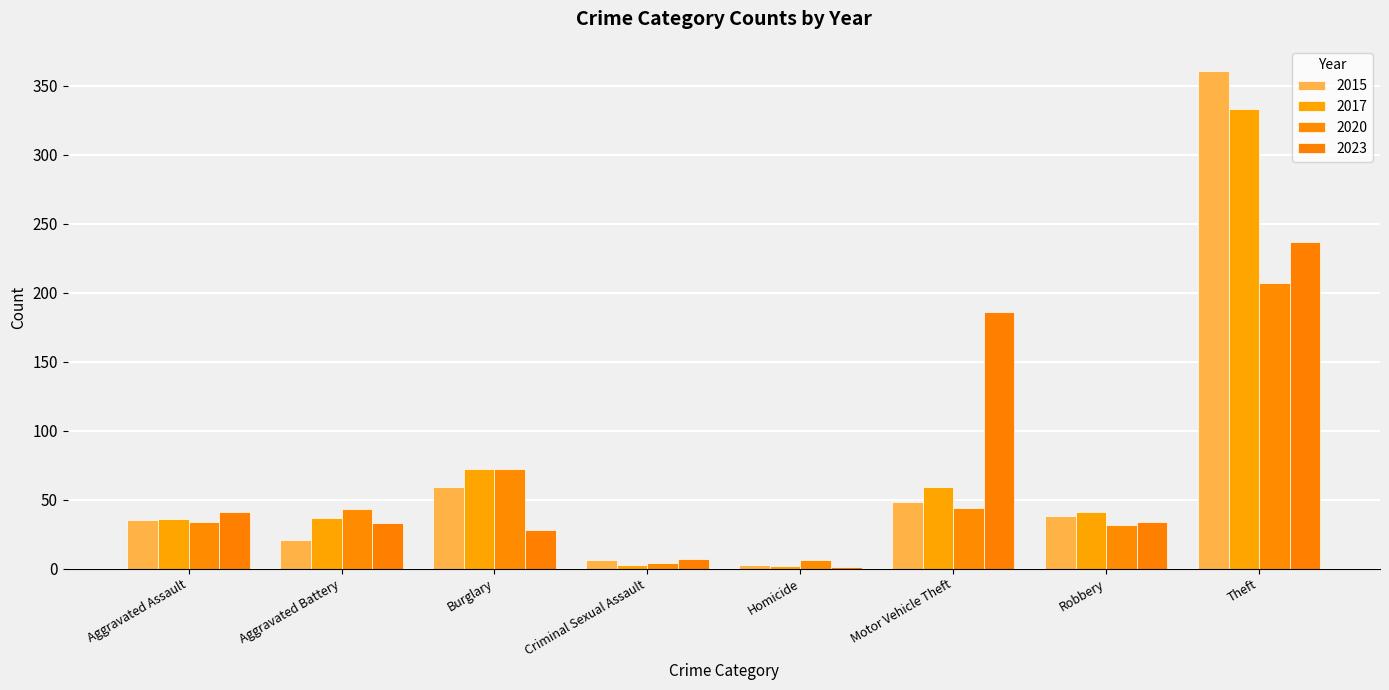

How many groups of bars are there?

8